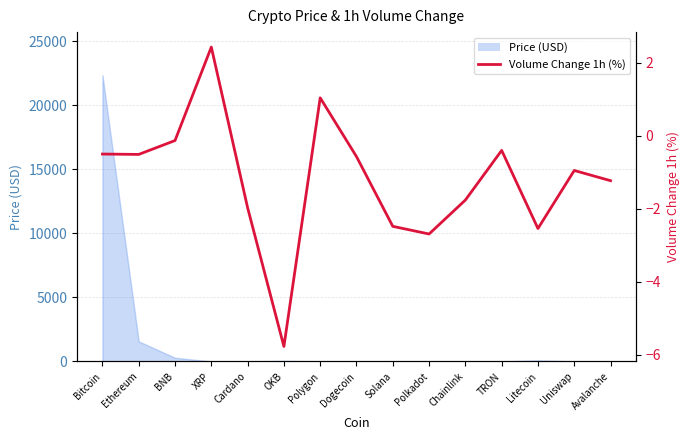

Where is the data nearest to the value -1?

Uniswap